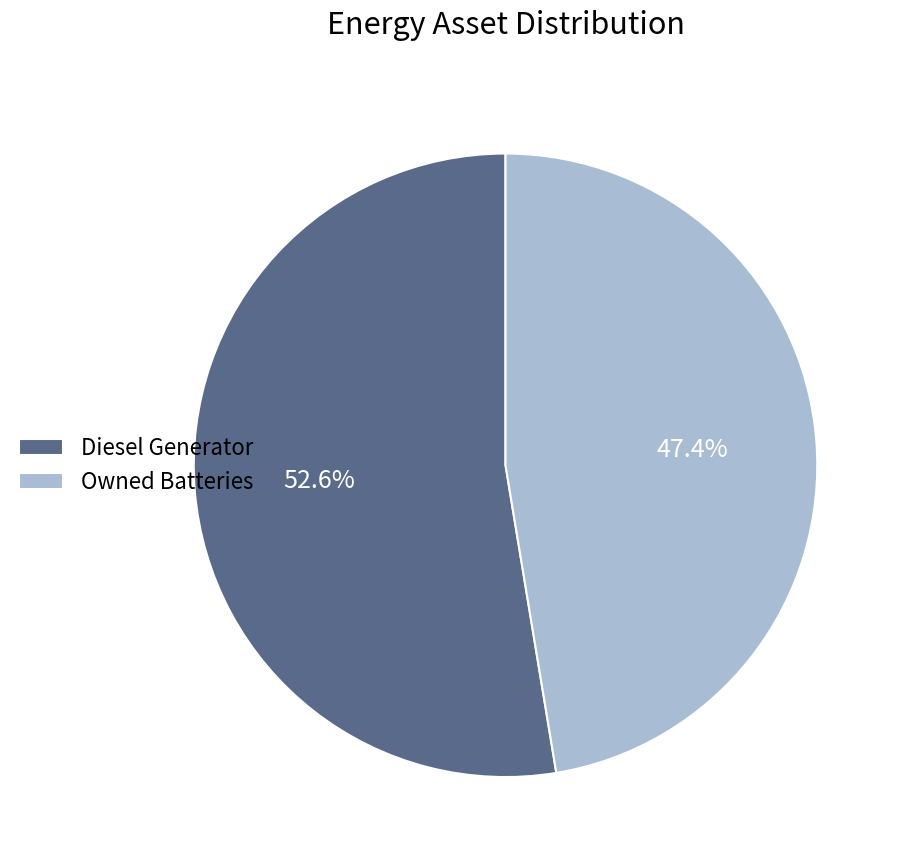

Which slice is the smallest?

Owned Batteries